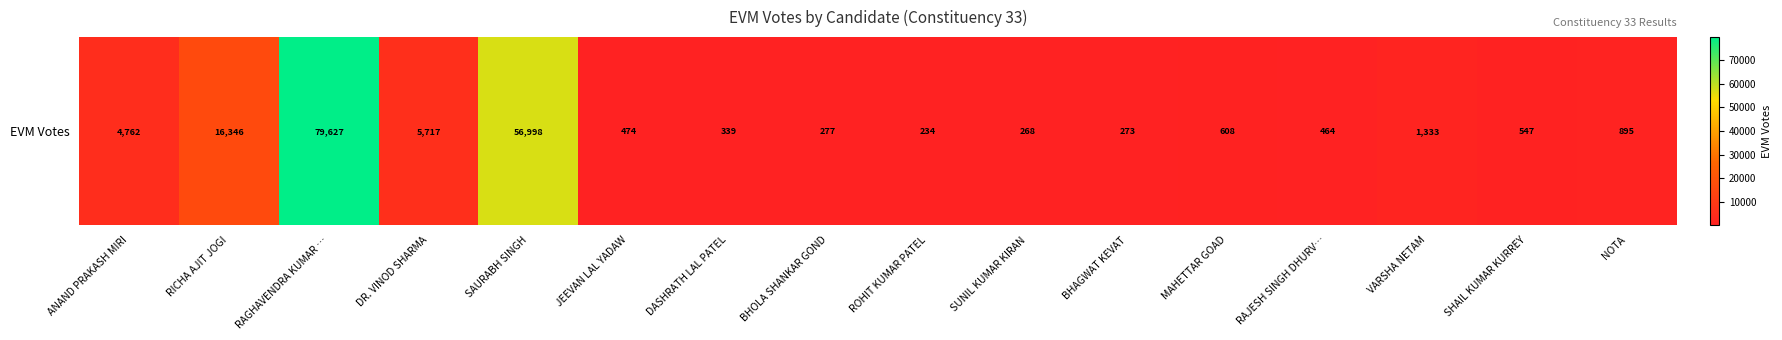

Which category has the highest value across all series?

RAGHAVENDRA KUMAR …